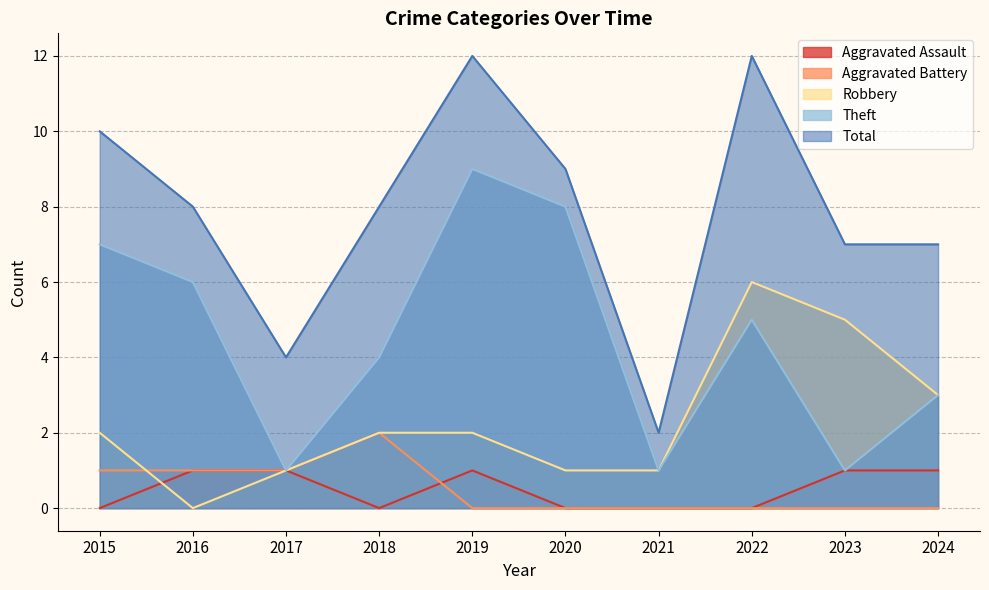

True or false: Aggravated Battery has more than 1 points higher than both neighbors.

False